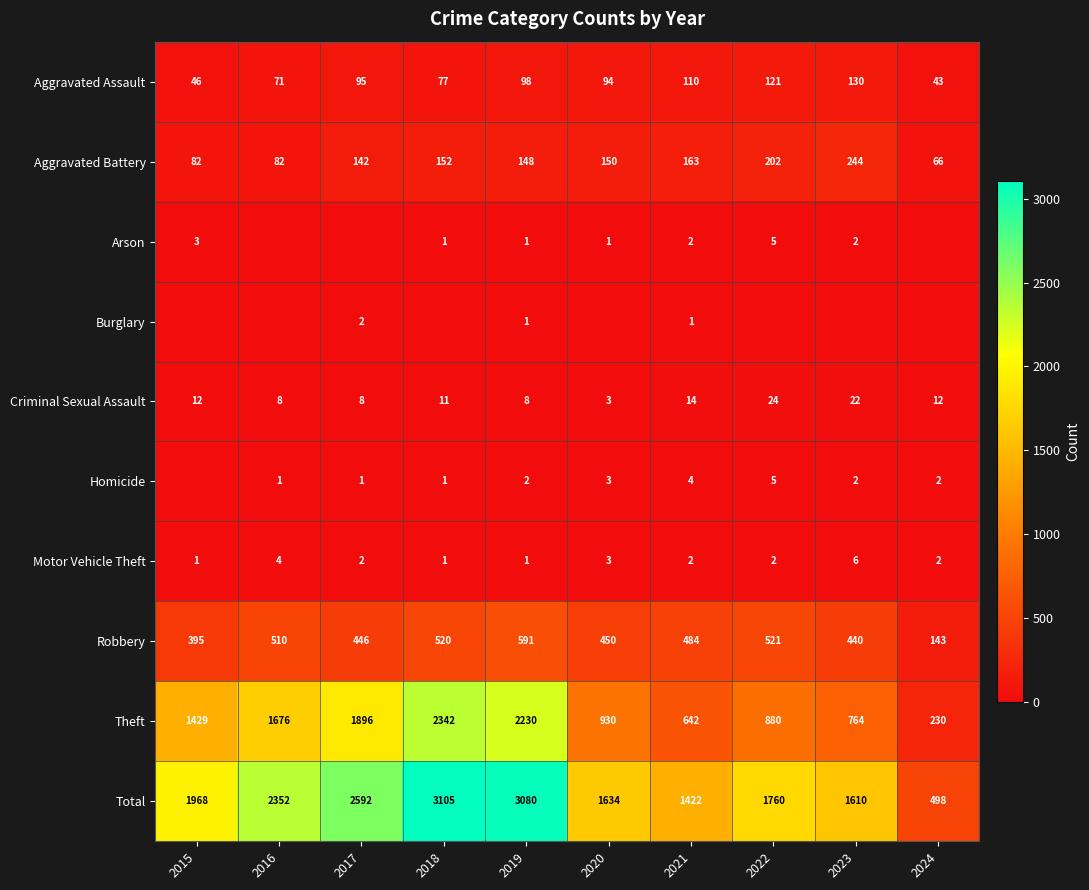

The Robbery series shows 143 at 2024. True or false?

True